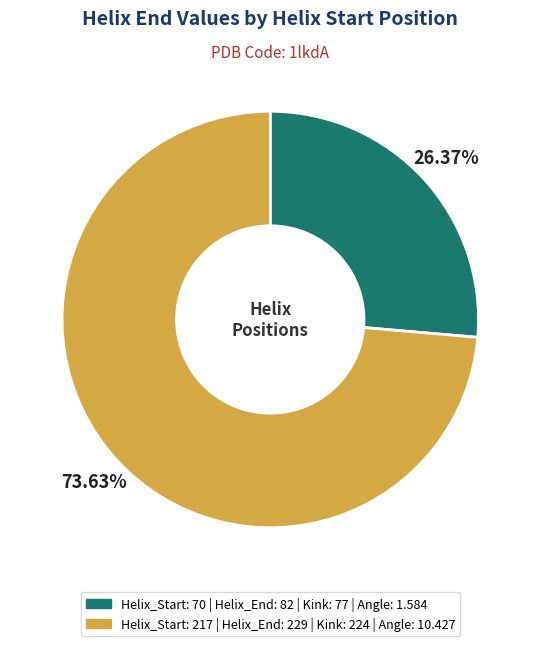

Is there any slice that represents more than half of the pie?

Yes